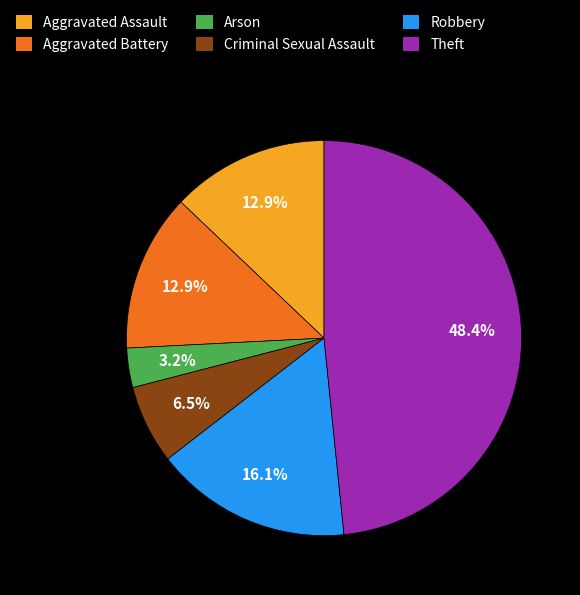

To the nearest percent, what portion does Arson represent?

3%